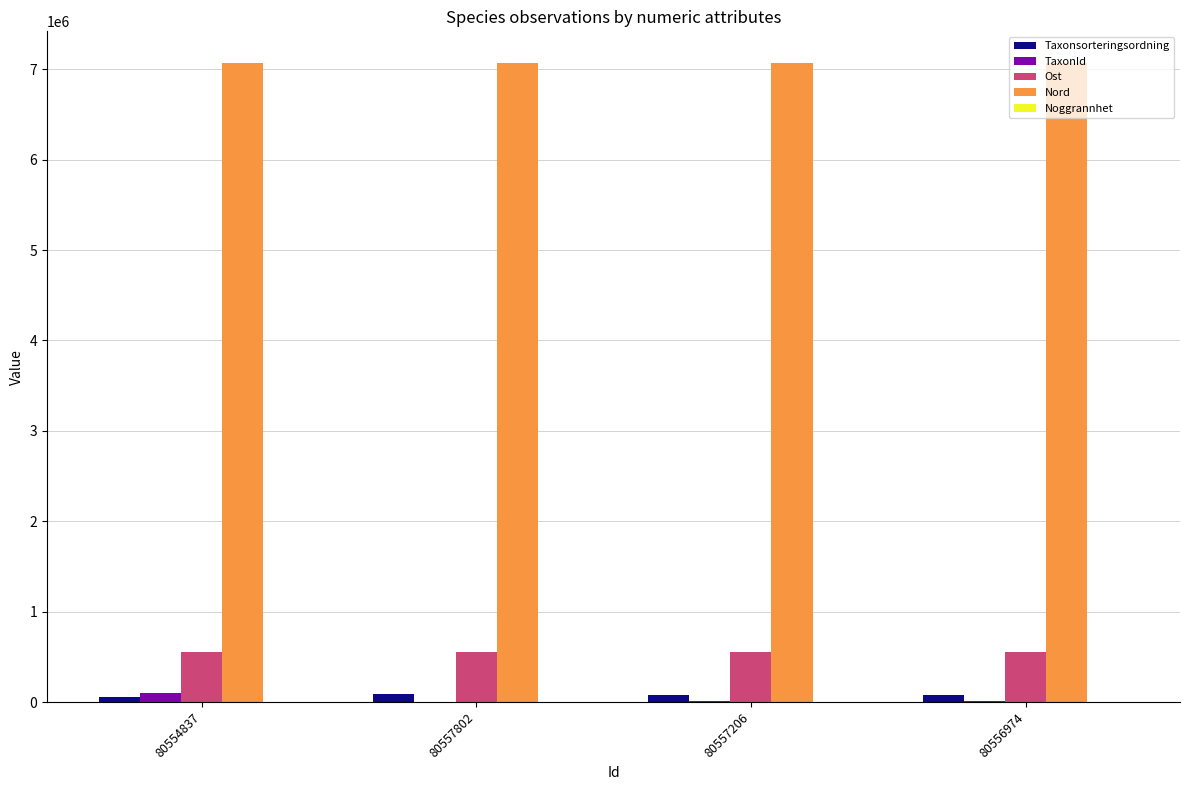

What is the sum of all Ost values?

2216655